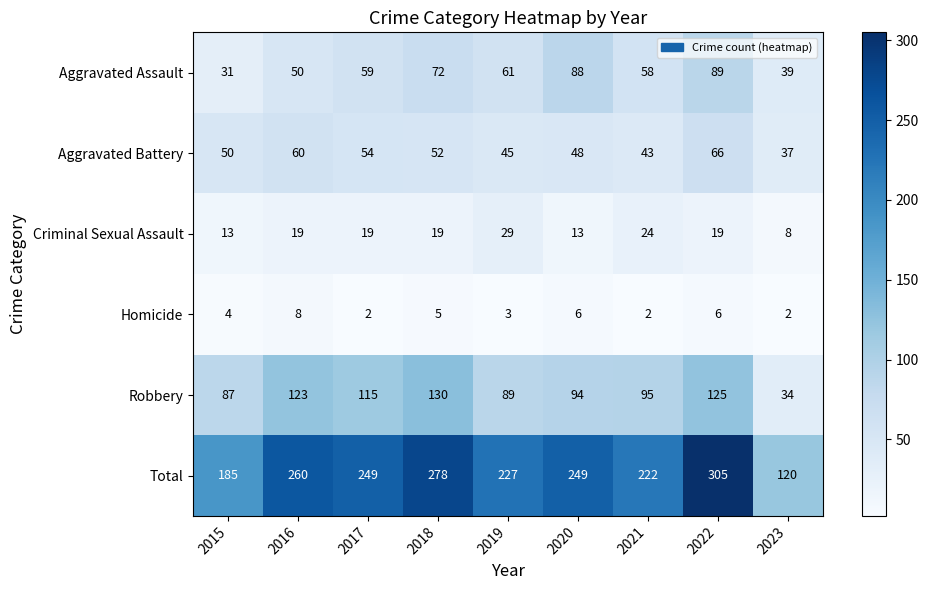

At which label does Robbery first exceed 95?

2016